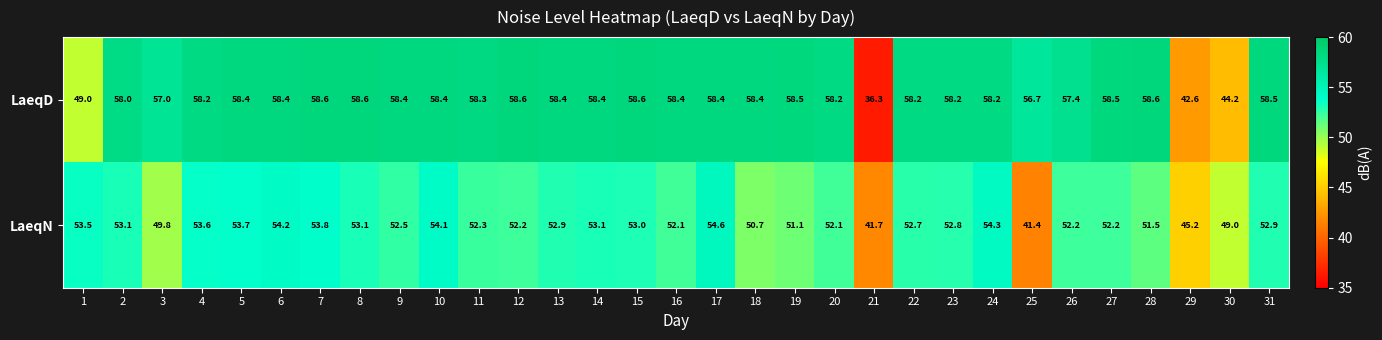

Is it true that LaeqN equals 85.4 at 2?

False